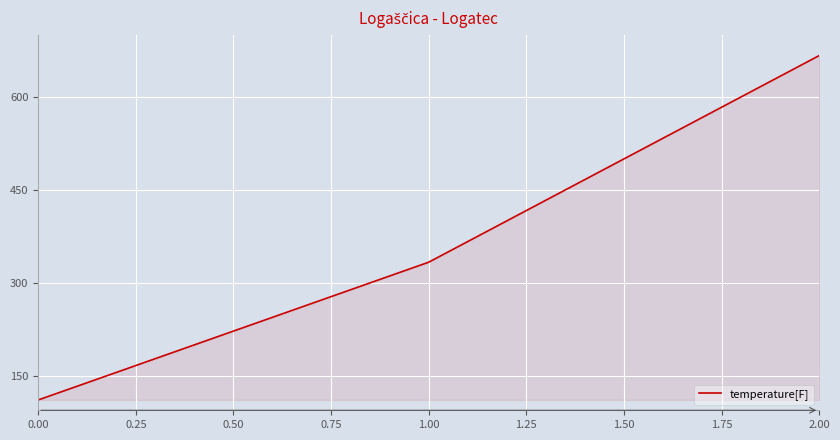

What value does the data have at 0.00?

111.1